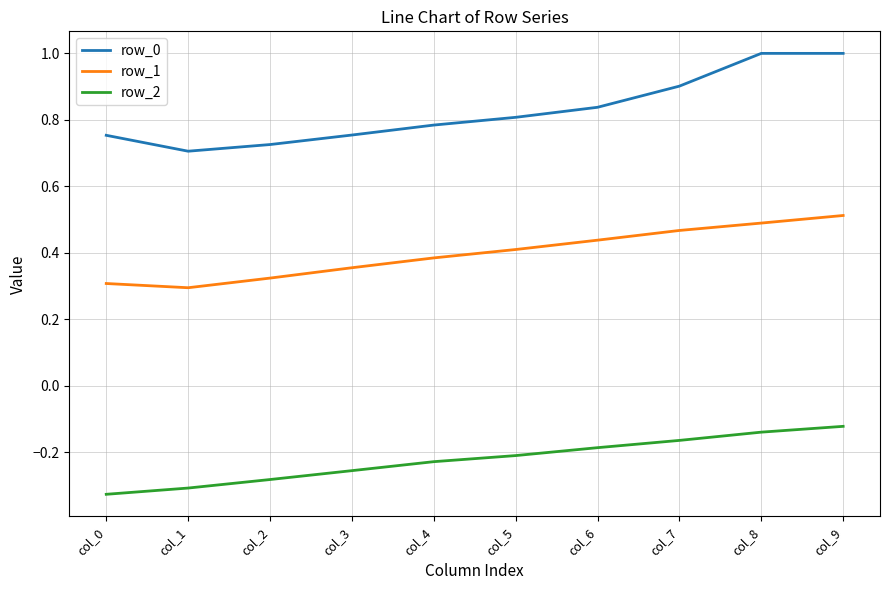

Which series has the largest total across all categories?

row_0